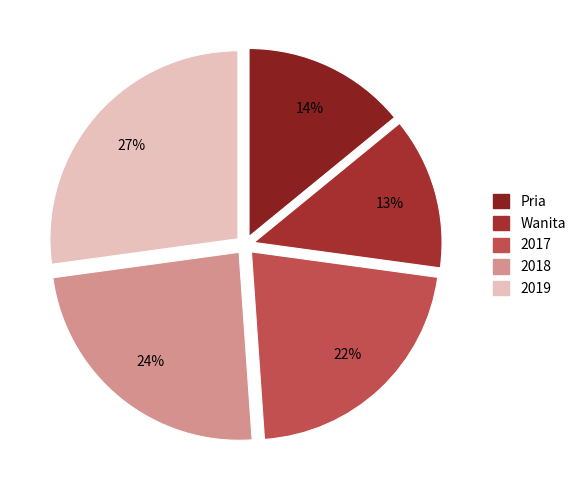

Which category has the smallest portion of the pie?

Wanita